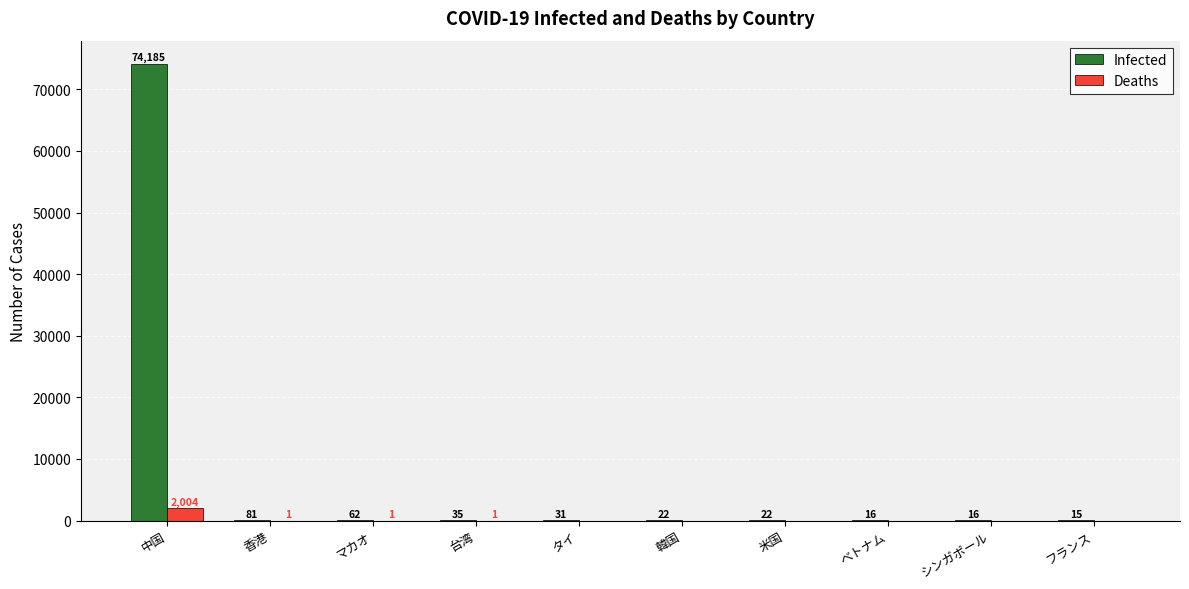

The value of Infected at マカオ is 62. True or false?

True